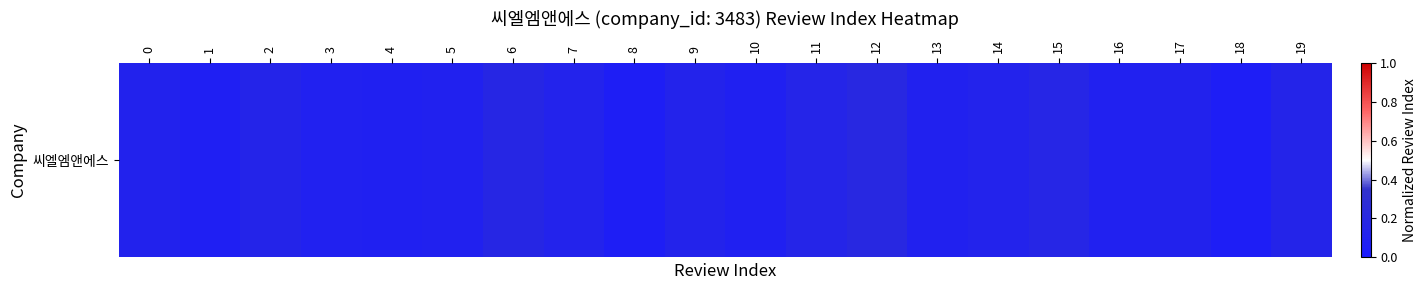

What is the greatest value displayed?

0.2